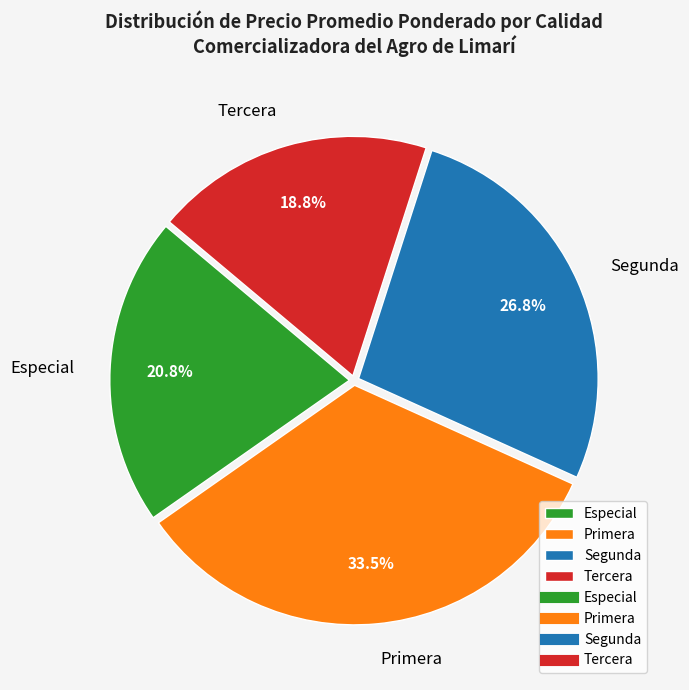

Between Especial and Primera, which is larger?

Primera